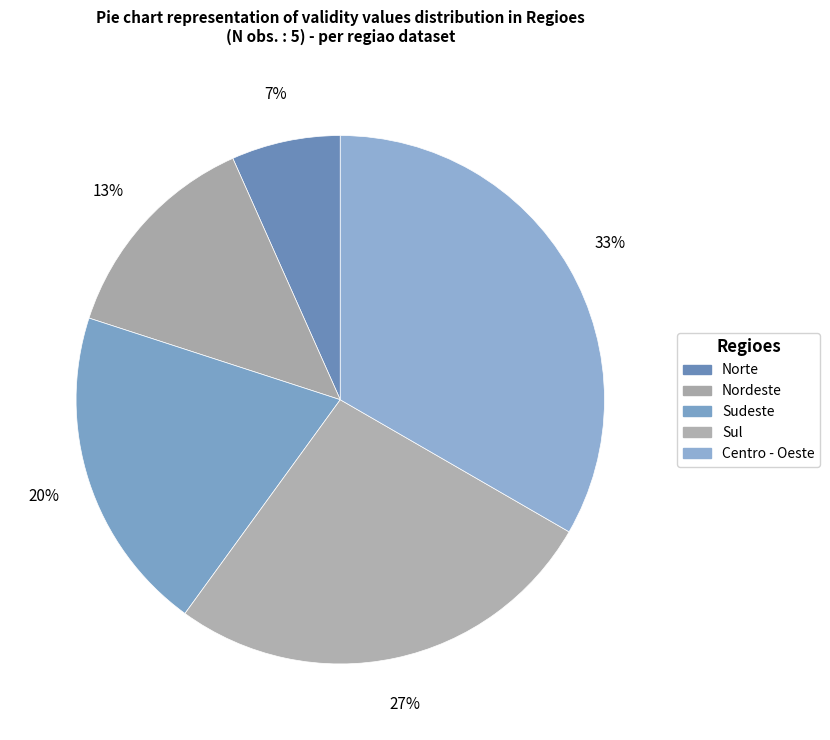

How many segments does this pie chart have?

5